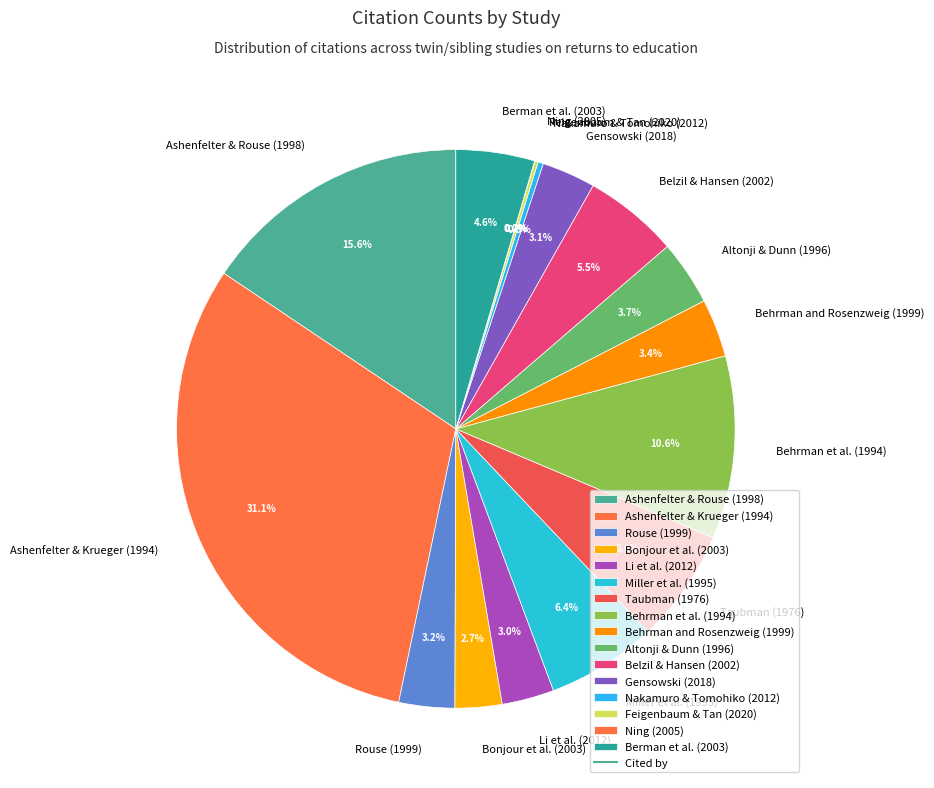

Is there a majority slice in this chart?

No